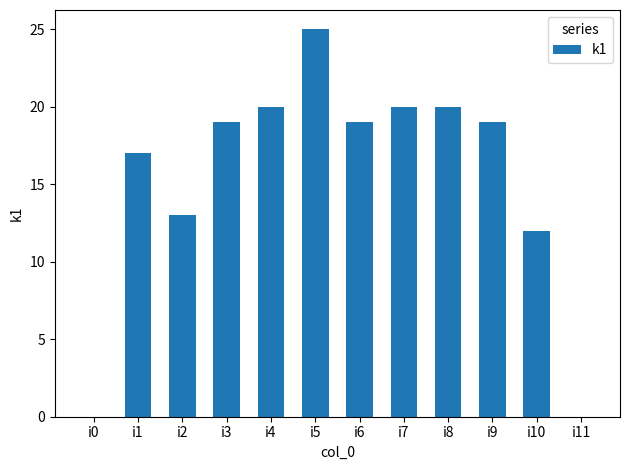

Reading left to right, what are all the values shown in this chart?

i0=0	i1=17	i2=13	i3=19	i4=20	i5=25	i6=19	i7=20	i8=20	i9=19	i10=12	i11=0